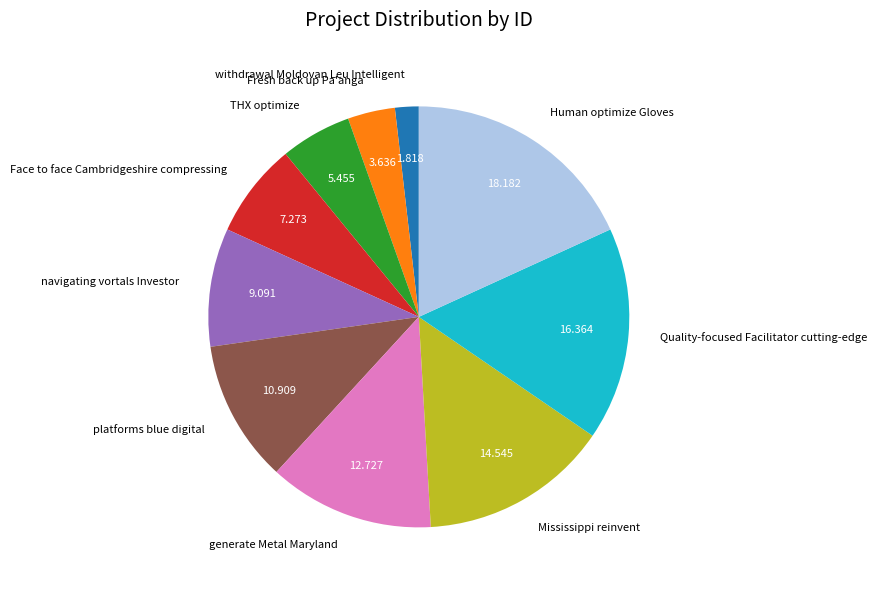

Which category has the smallest portion of the pie?

withdrawal Moldovan Leu Intelligent